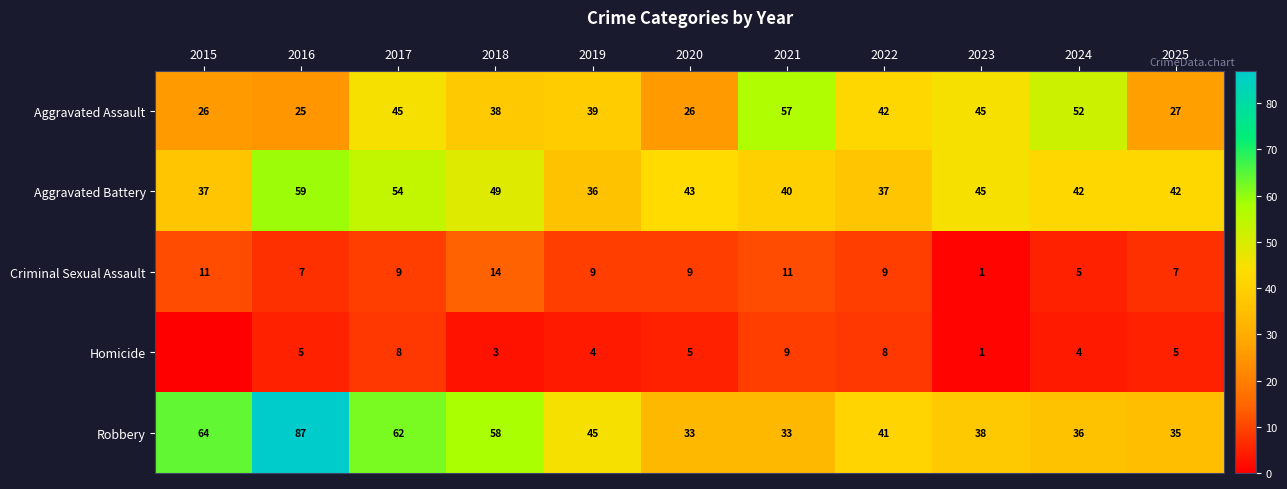

What is the total value across all series at 2024?

139